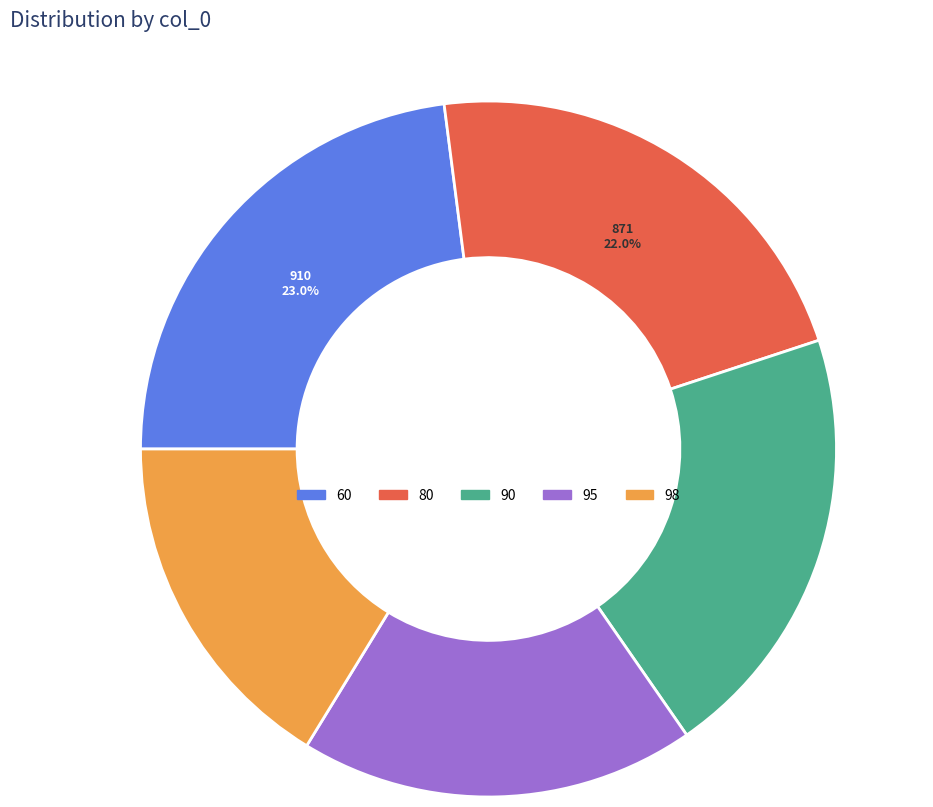

Does any single category account for the majority?

No